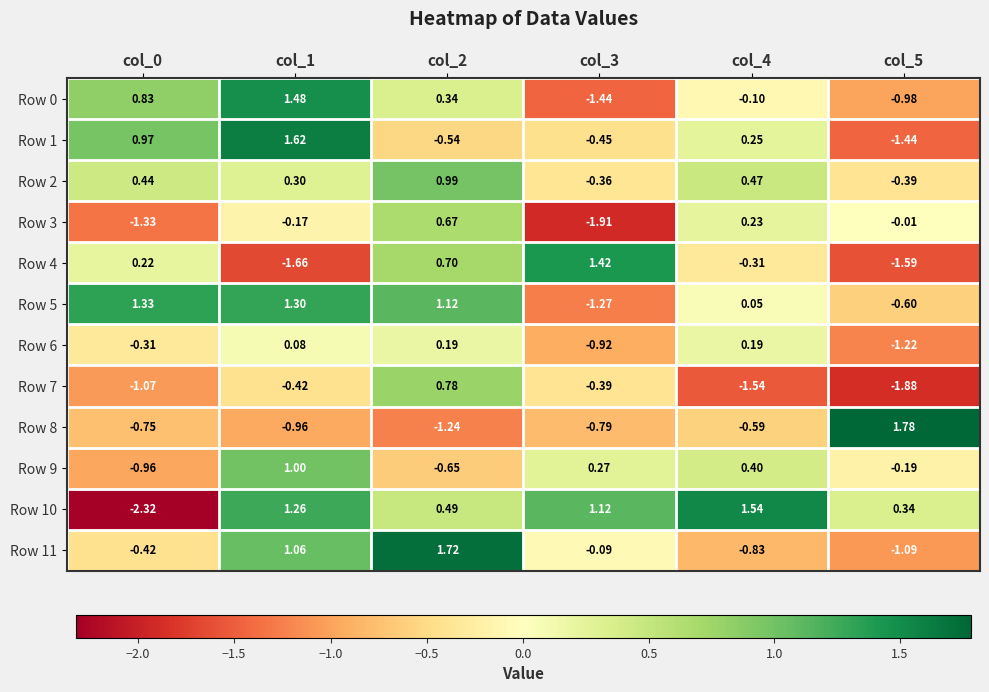

Is the value of Row 0 at col_1 greater than the value of Row 2 at col_2?

Yes